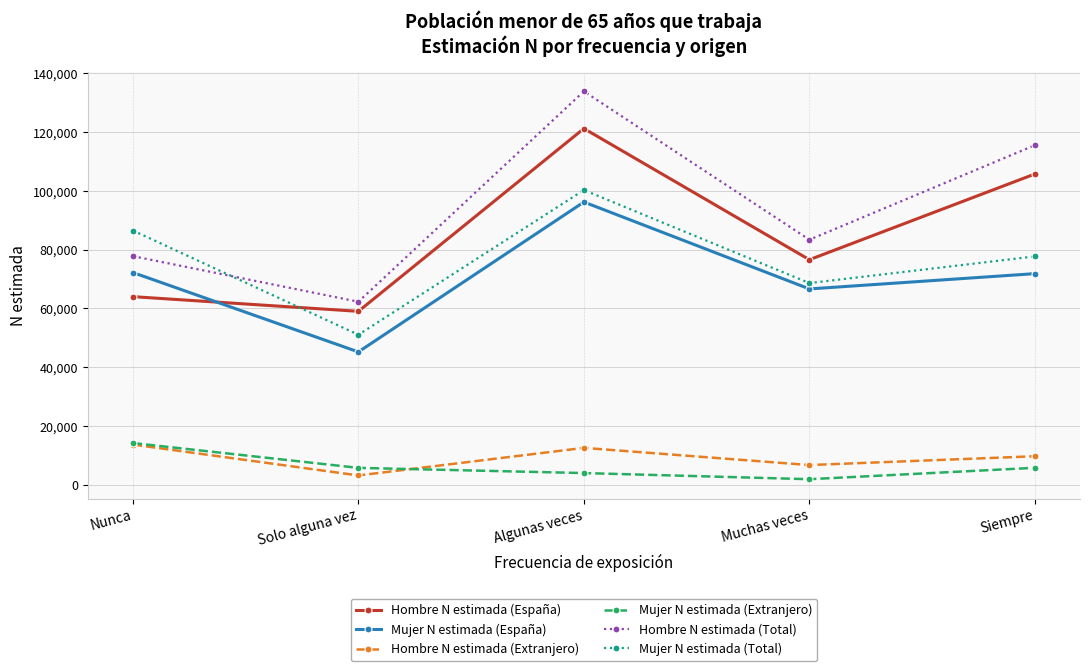

At which label does Hombre N estimada (Total) reach its peak?

Algunas veces